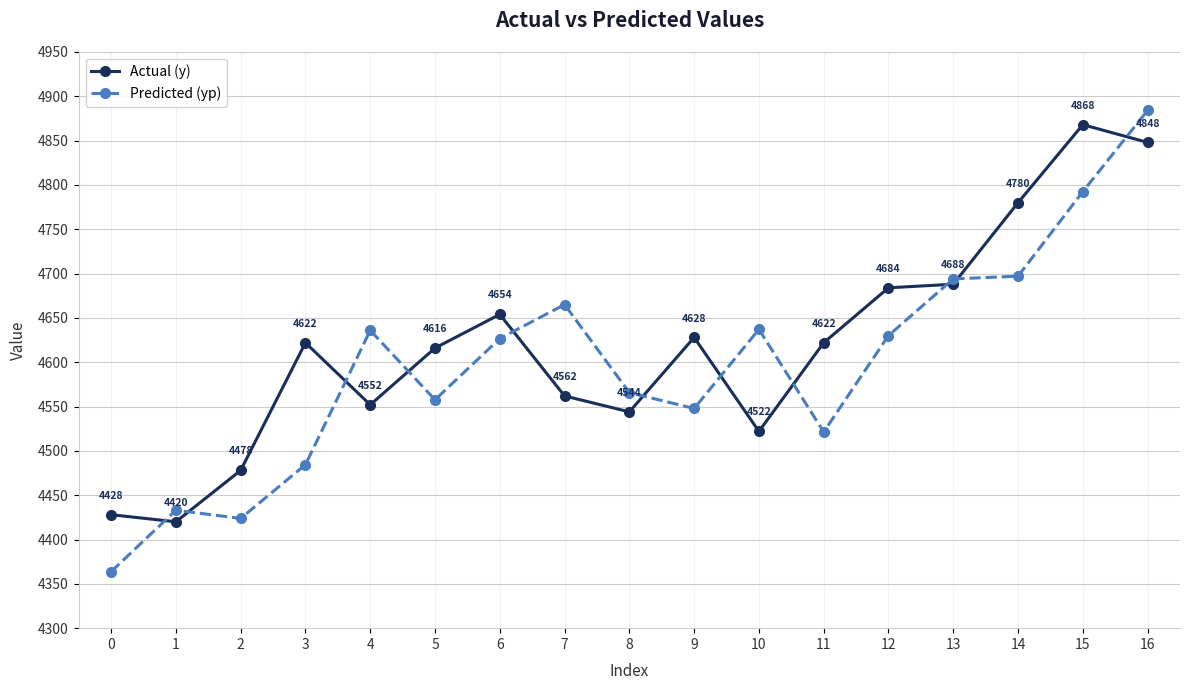

Rank the series by their average value, from highest to lowest.

Actual (y), Predicted (yp)